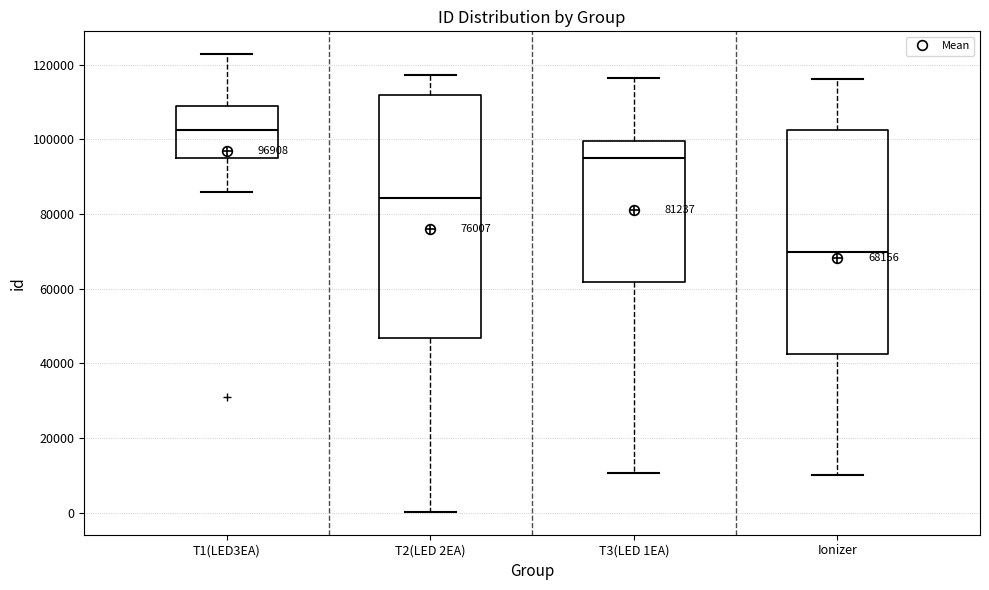

Which box is the tallest, from its lower edge to its upper edge?

T2(LED 2EA)